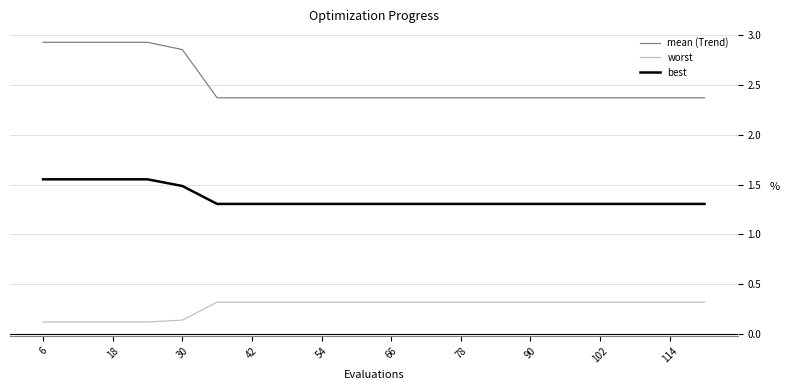

What is the label of the 20th point from the right?

6